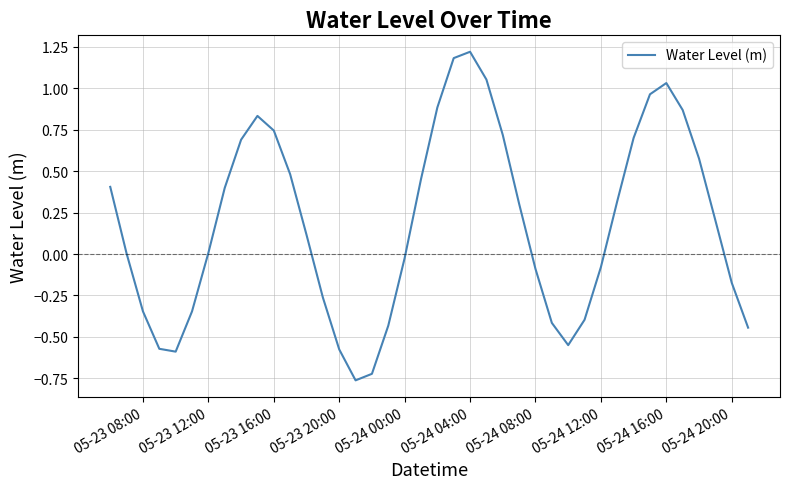

What is the greatest value displayed?

1.2